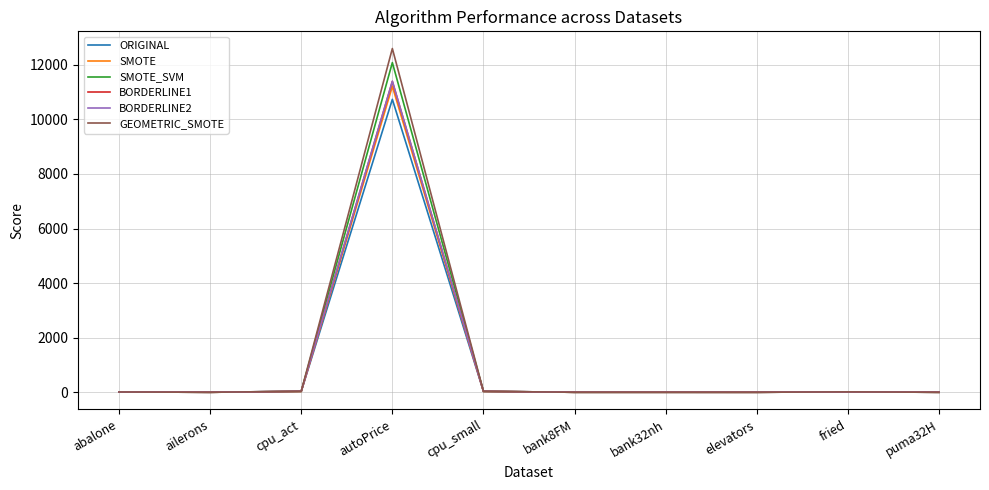

What is the difference between the maximum and second lowest values in the BORDERLINE2 series?

11398.4